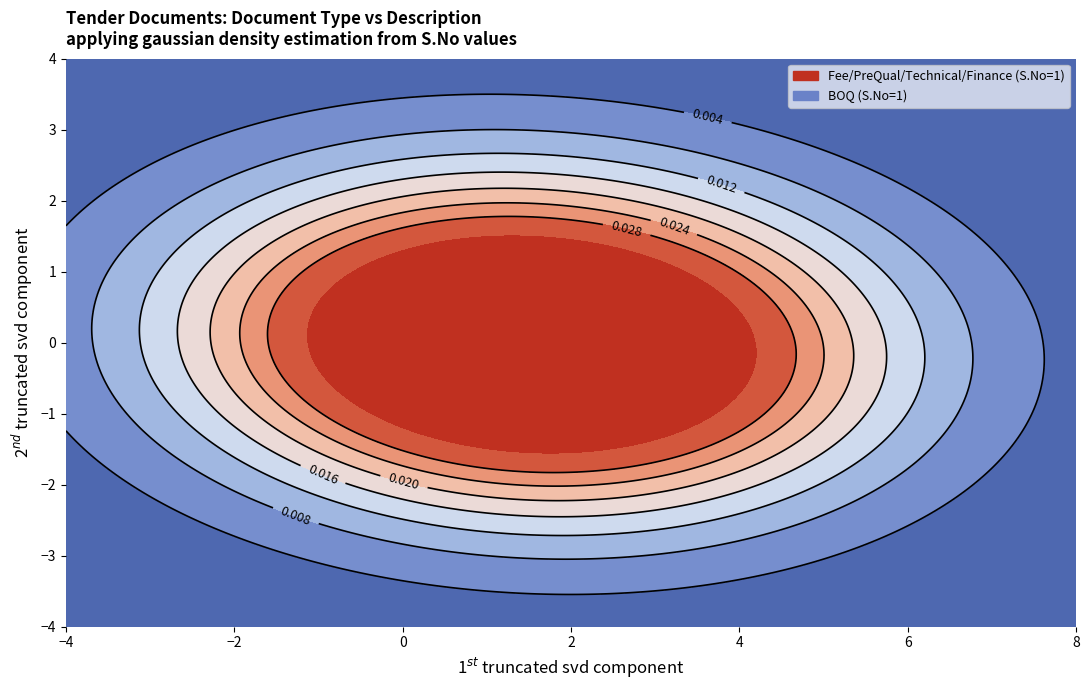

The Fee/PreQual/Technical/Finance series shows 1 at 1. True or false?

False